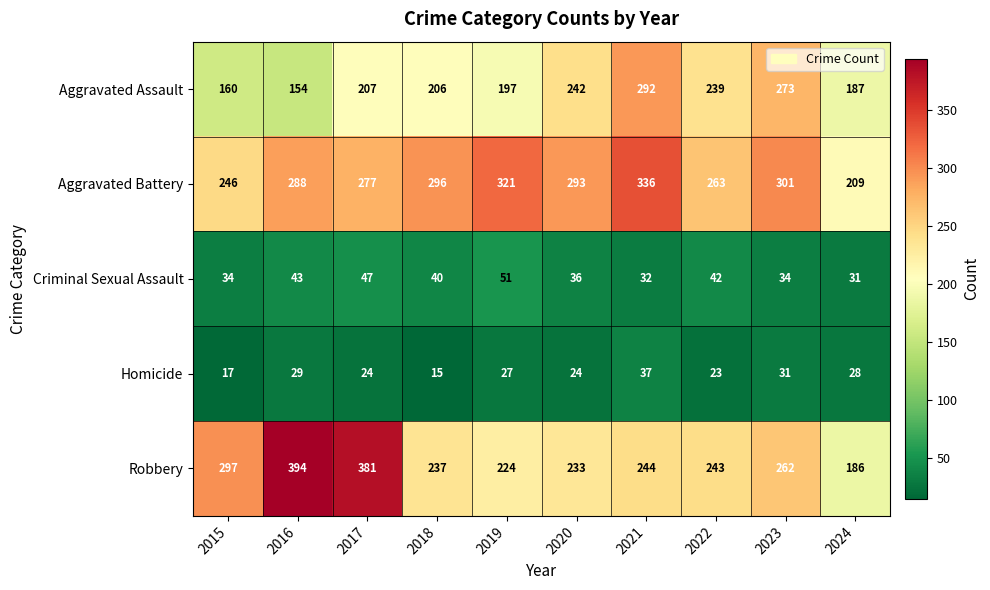

What is the difference between the maximum and minimum values in the Homicide series?

22